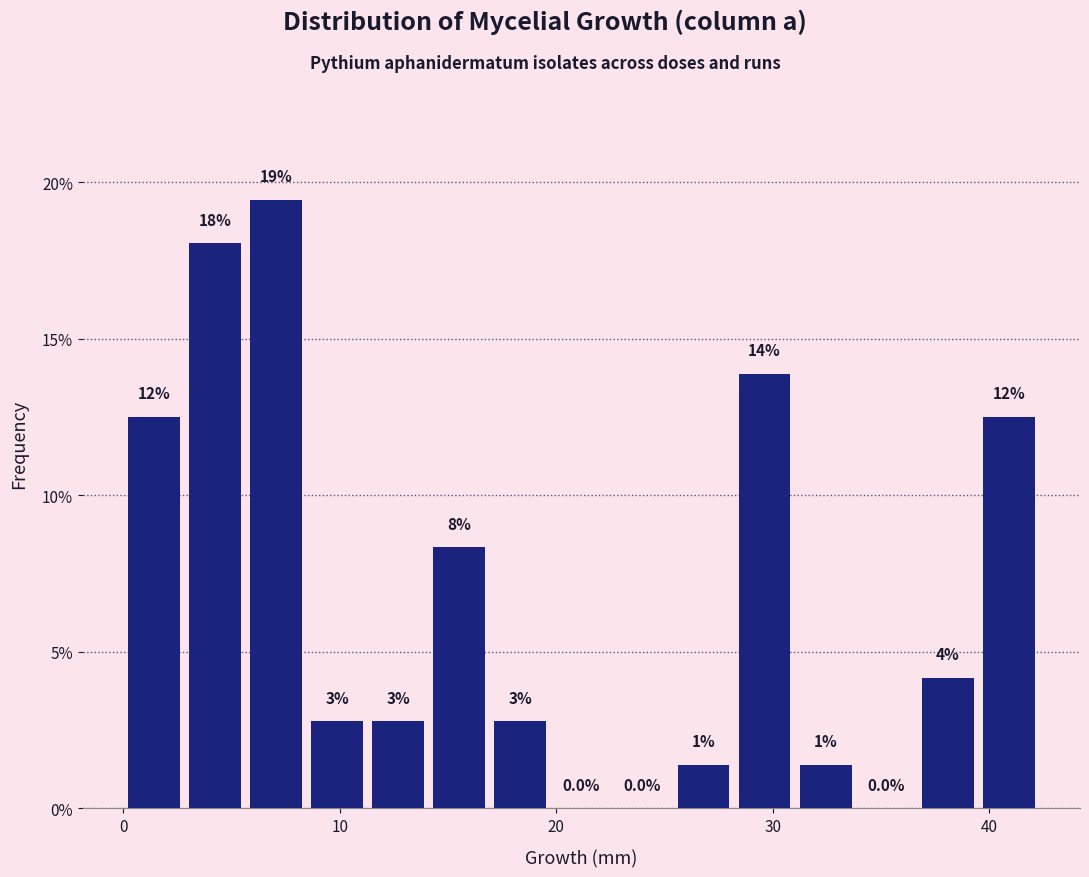

Around what value on the x-axis is the tallest bar? Give the approximate position of its centre, as read against the axis.

7